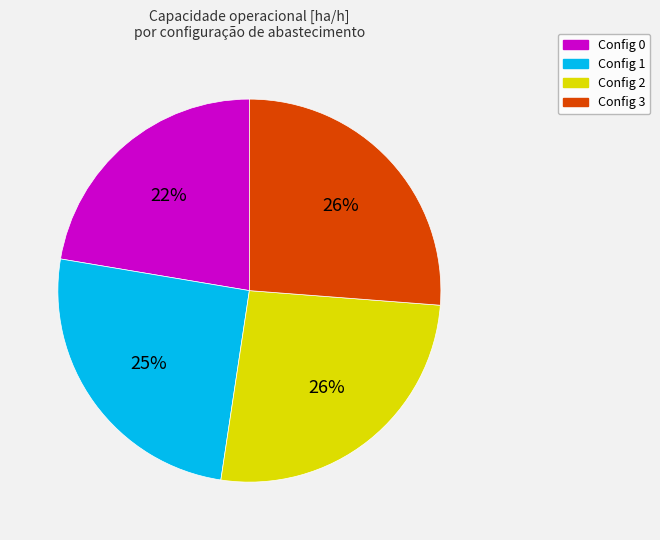

Is there a majority slice in this chart?

No